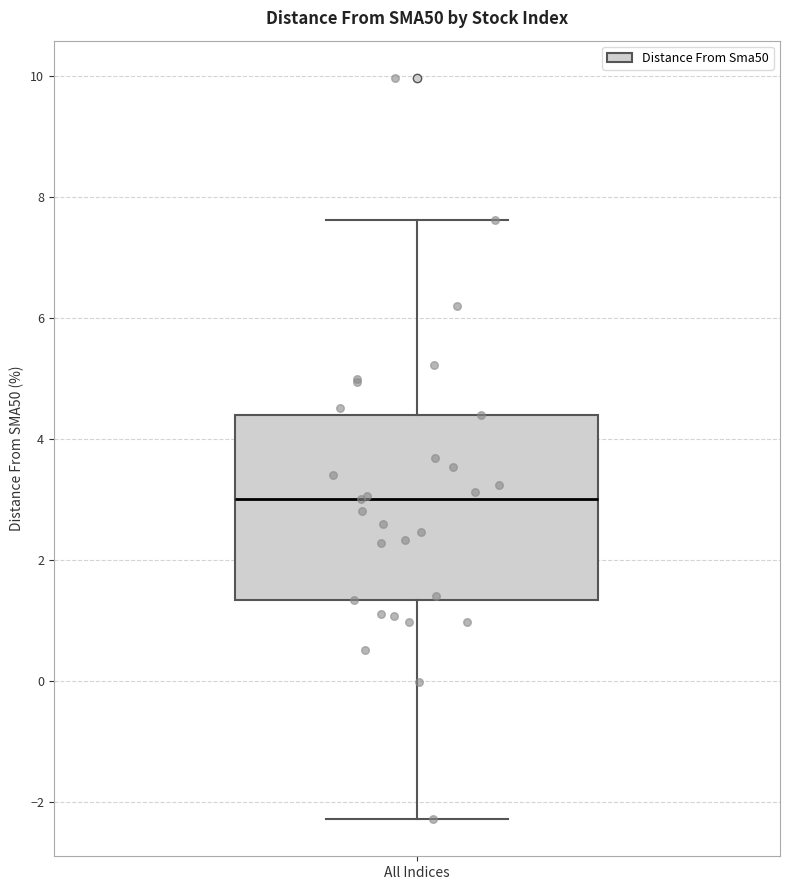

Transcribe this box plot: give where the median line is, the range the box spans, and where the two whiskers end, as read against the y-axis. The values are not printed on the chart, so give them approximately, as read against the axis.

median 3.0, box 1.4 to 4.4, whiskers -2.2 to 7.6